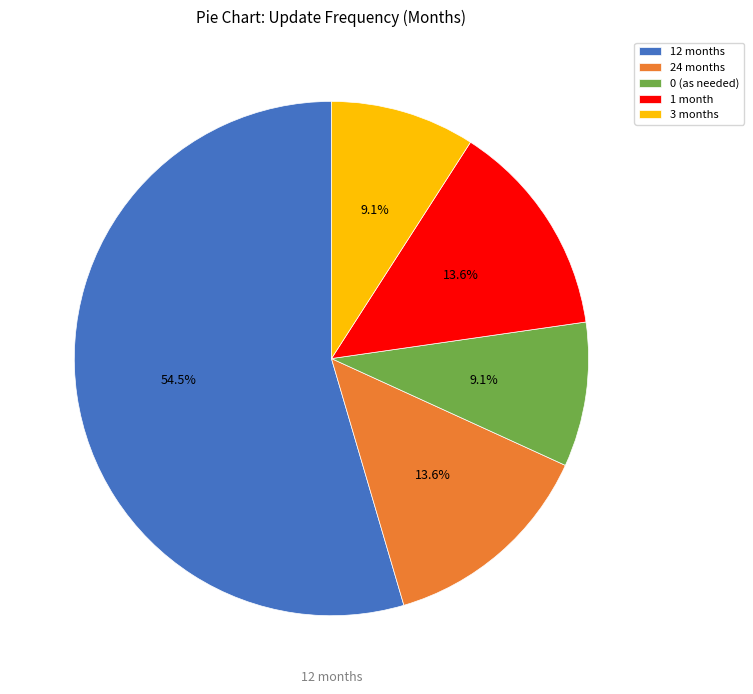

What portion of the pie excludes 0 (as needed)?

90.9%